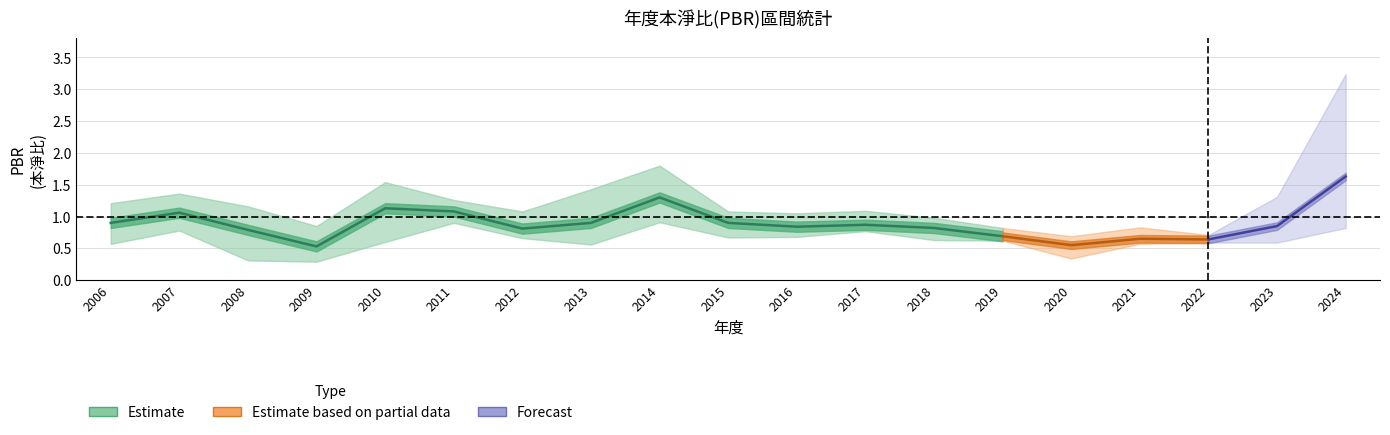

Where is the first local minimum for 最低PBR?

2009